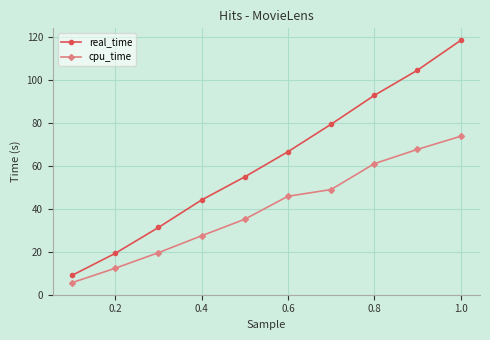

List the series in order of their peak value, lowest first.

cpu_time, real_time